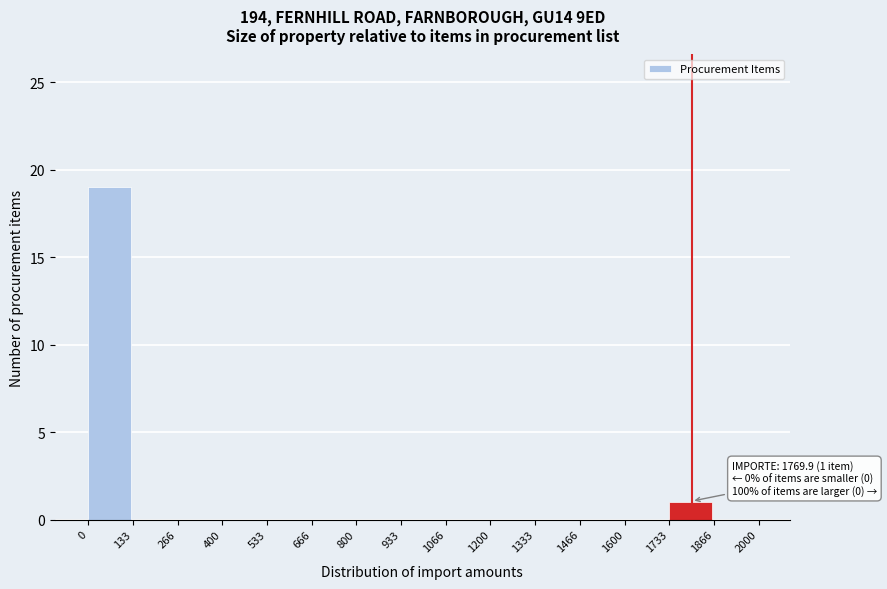

Which range on the x-axis has the tallest bar?

0 to 133